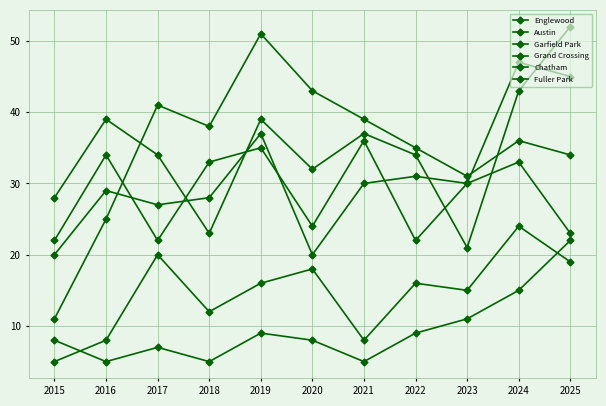

Reading right to left, transcribe all the data shown in this chart.

Englewood: 52	43	21	34	37	32	39	23	34	39	28
Austin: 23	33	30	22	36	24	35	33	22	34	22
Garfield Park: 34	36	31	35	39	43	51	38	41	25	11
Grand Crossing: 45	47	30	31	30	20	37	28	27	29	20
Chatham: 19	24	15	16	8	18	16	12	20	8	5
Fuller Park: 22	15	11	9	5	8	9	5	7	5	8